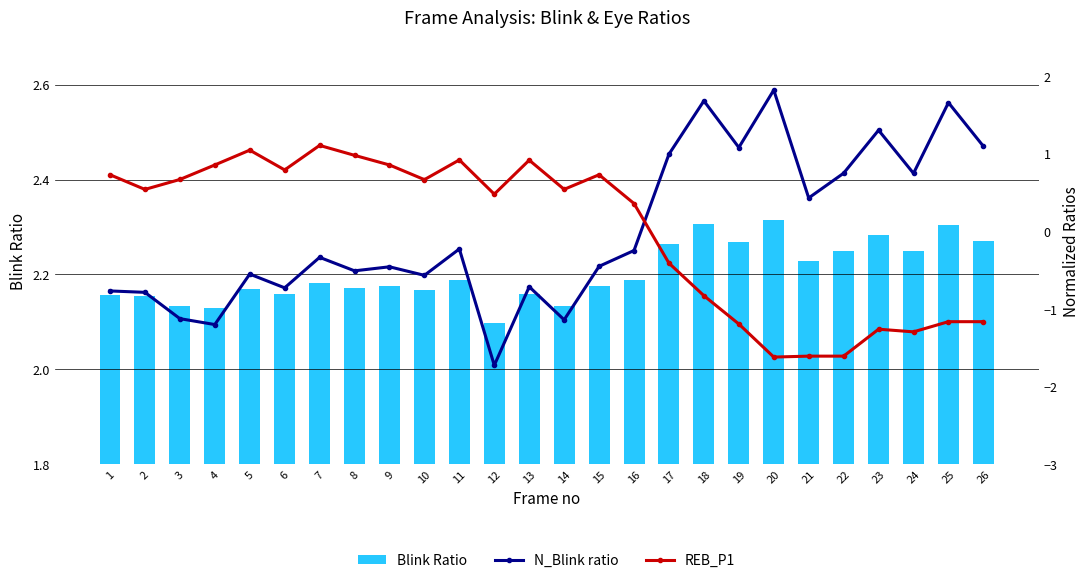

True or false: N_Blink ratio has a value of -1.1 at 14.

True